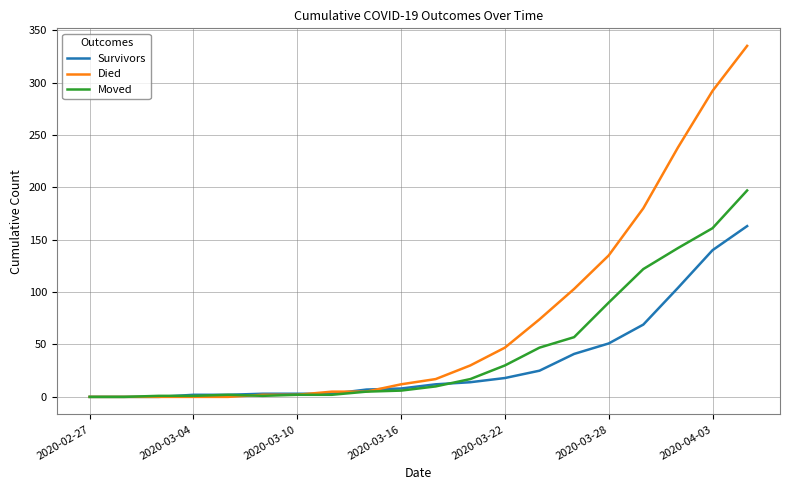

Rank the series by their maximum value, from highest to lowest.

Died, Moved, Survivors